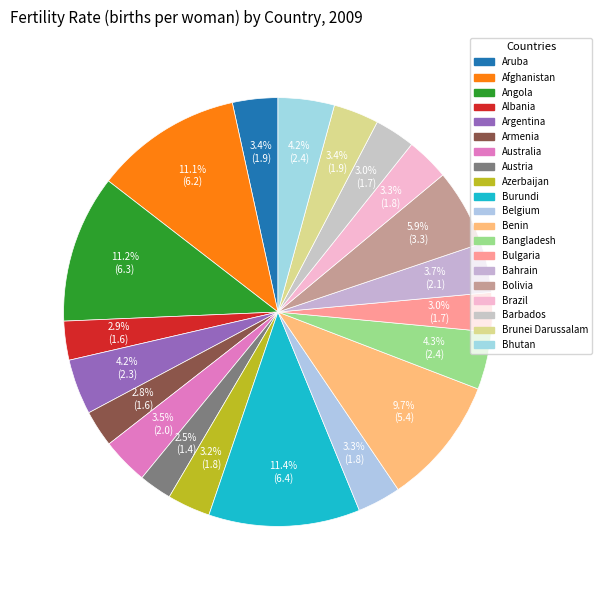

How many slices are in this pie chart?

20